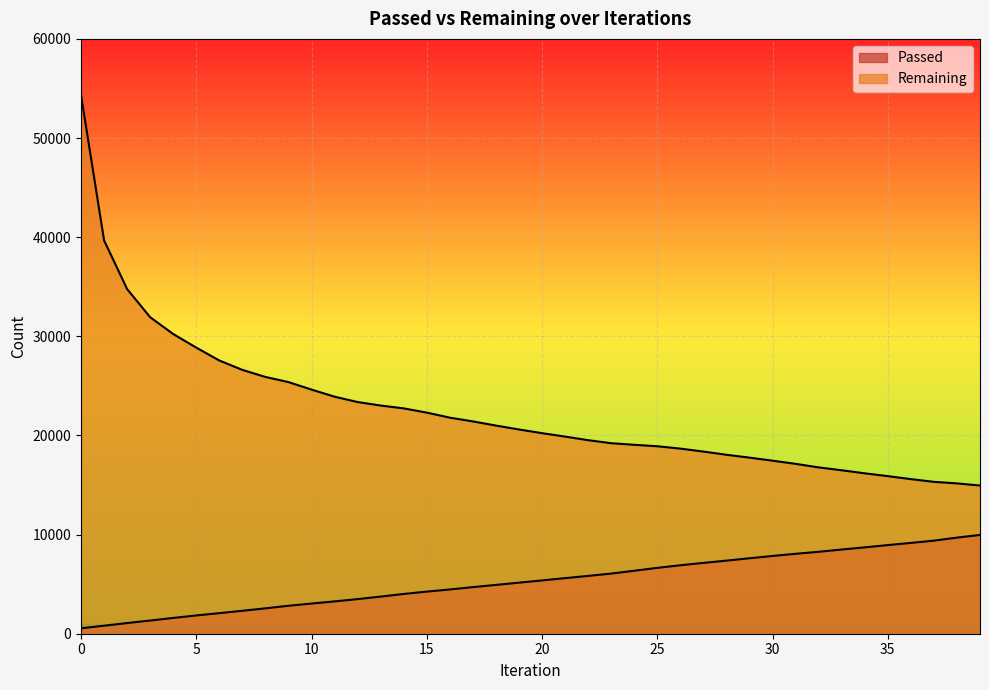

At which label does Passed reach its peak?

39